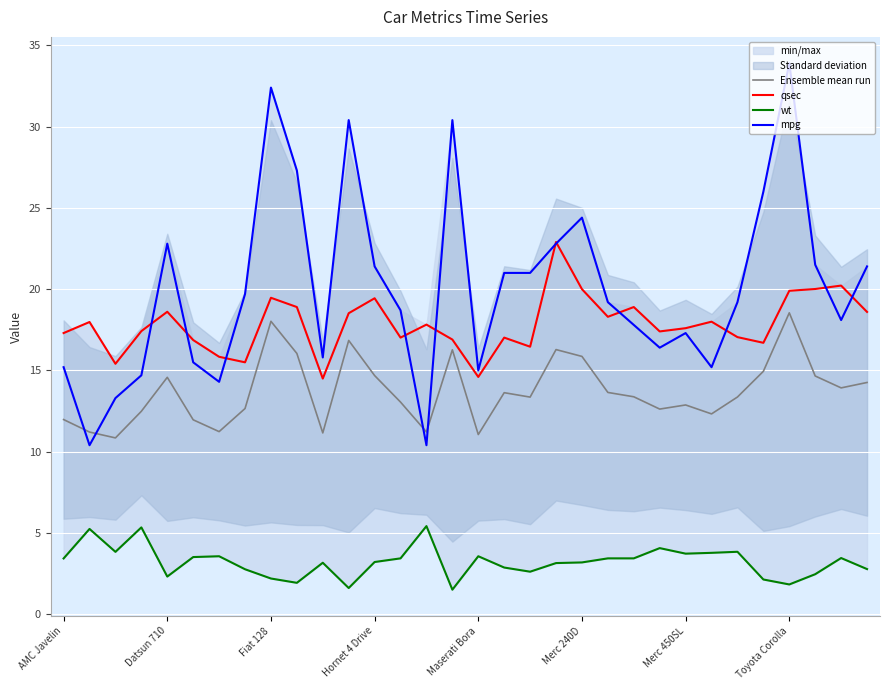

What is the value of the Ensemble mean run point at the 26th from the left?

12.3